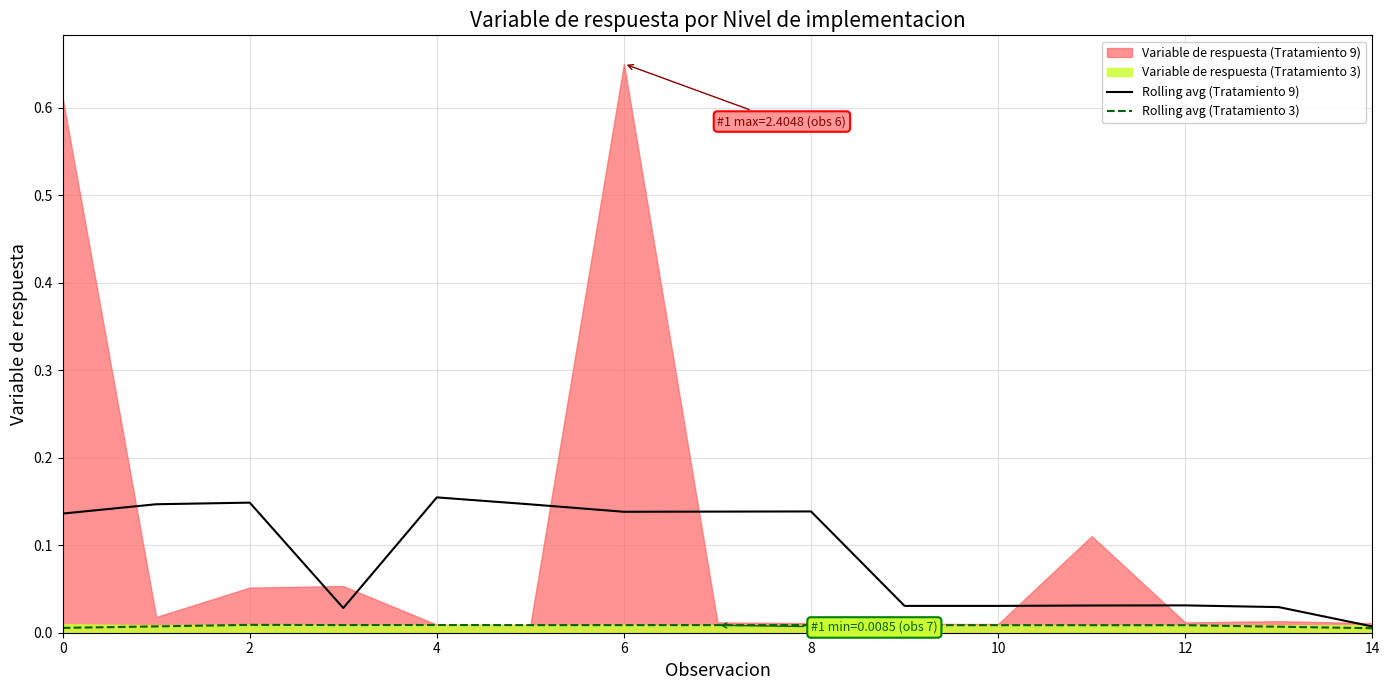

The Rolling avg (Tratamiento 3) series shows 0.0 at 0. True or false?

True